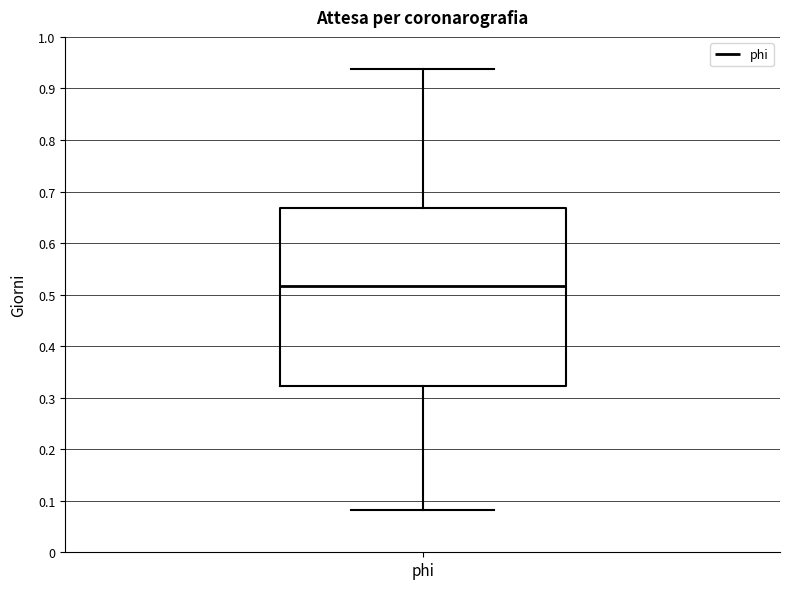

Read this box plot against the y-axis: the position of the median line, the range covered by the box, and the ends of both whiskers. The values are not printed on the chart, so give them approximately, as read against the axis.

median 0.52, box 0.32 to 0.67, whiskers 0.08 to 0.94